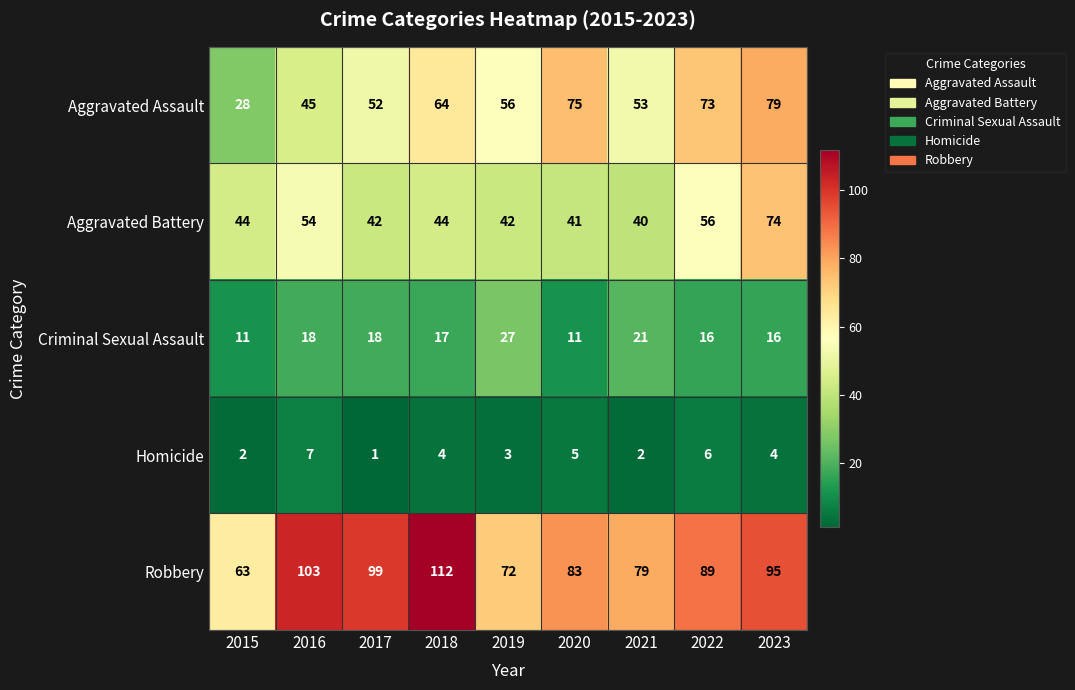

Which category has the lowest value across all series?

2017